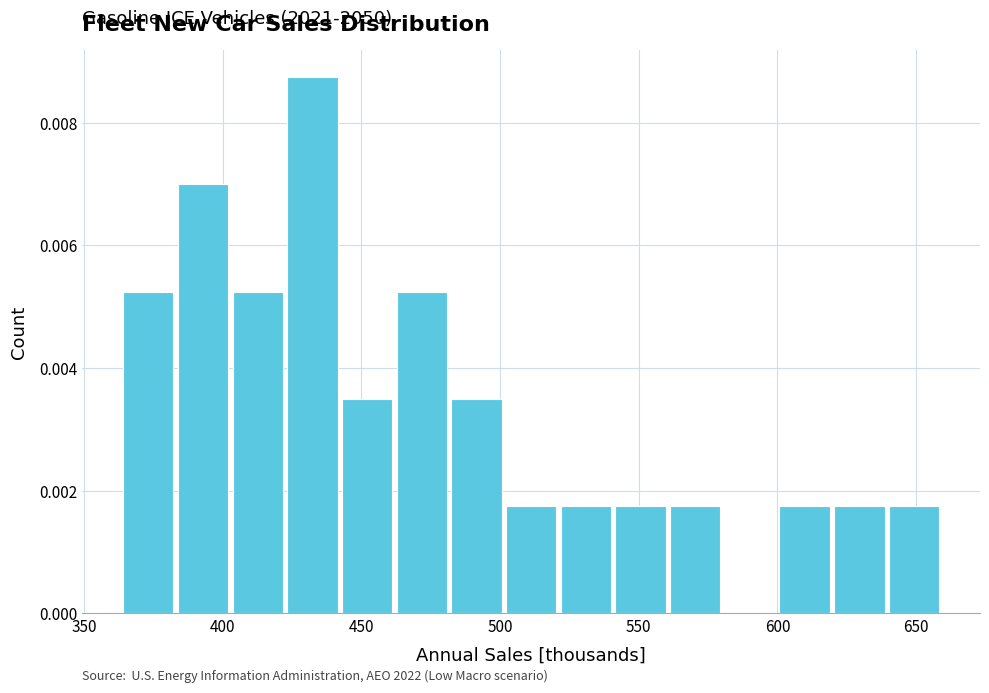

Read against the x-axis, roughly where is the centre of the tallest bar?

430